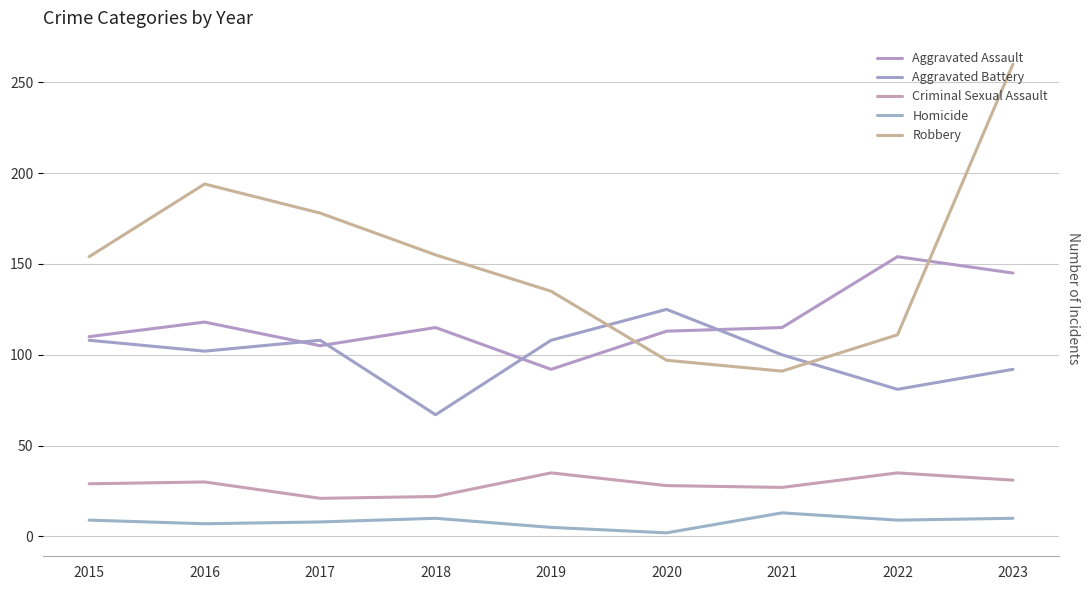

Read the Aggravated Assault value at 2023, to the nearest 10.

140